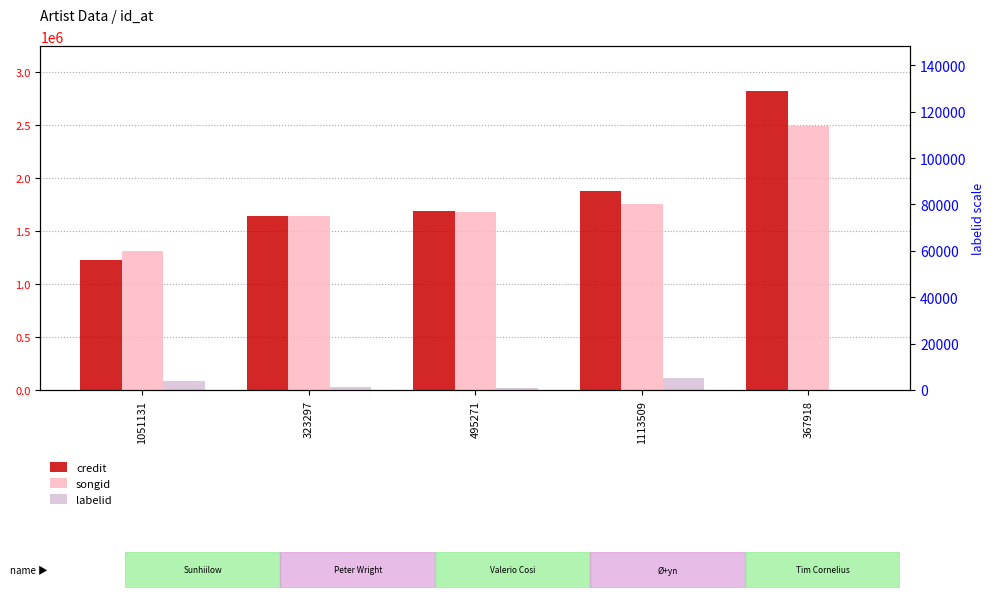

Is it true that labelid equals 84542 at 1051131?

True